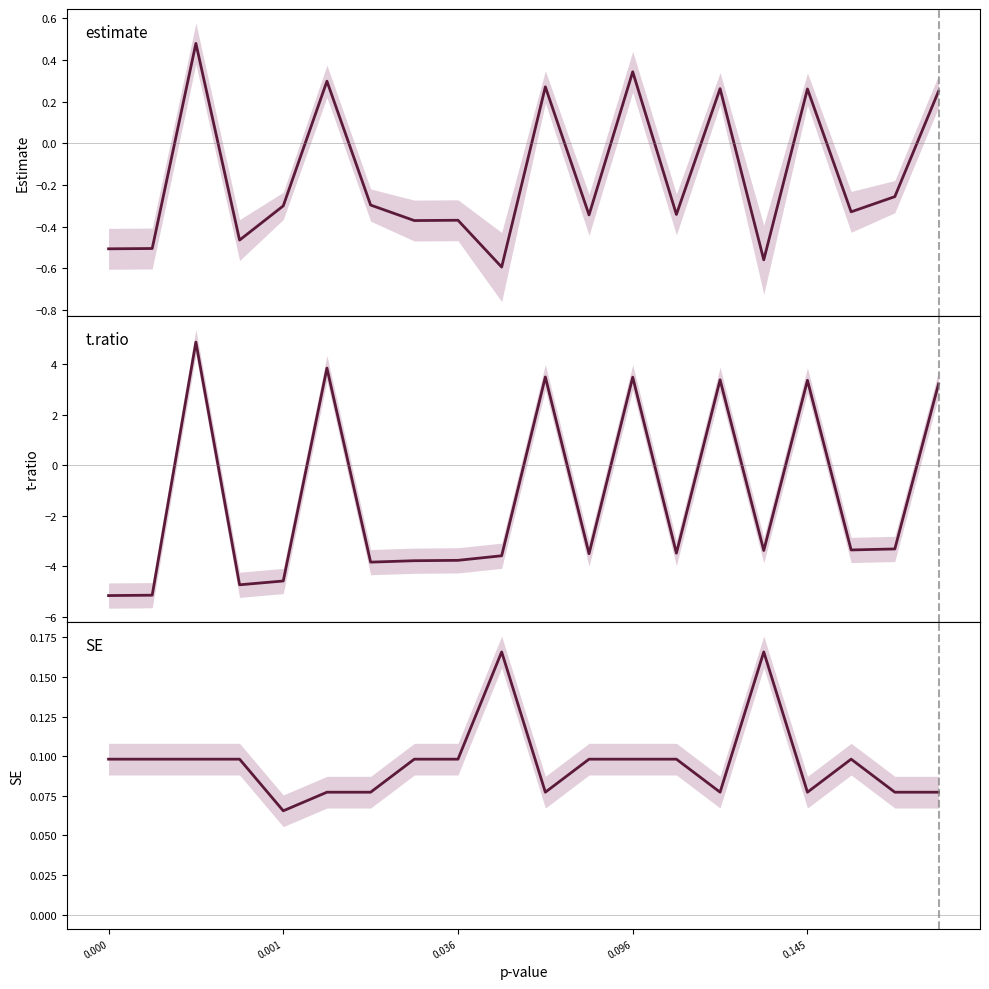

At which label is t.ratio closest to 0?

19